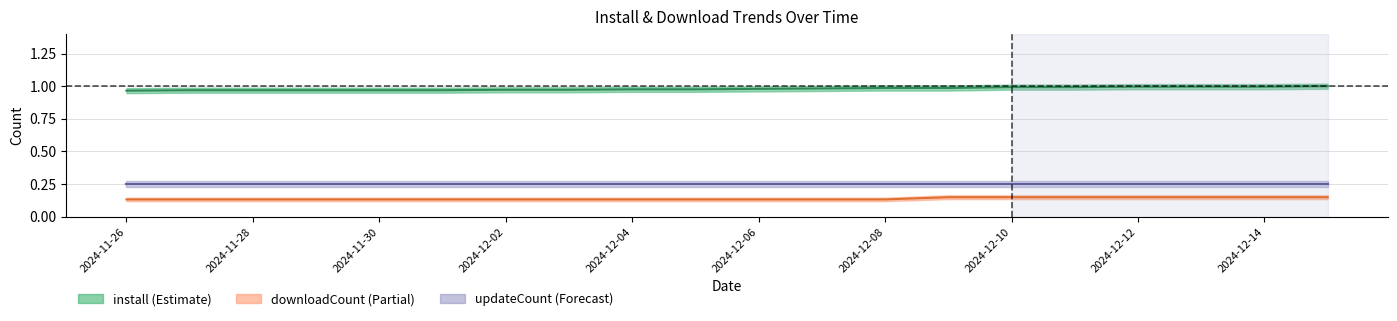

What is the label of the 19th point from the left?

2024-12-14